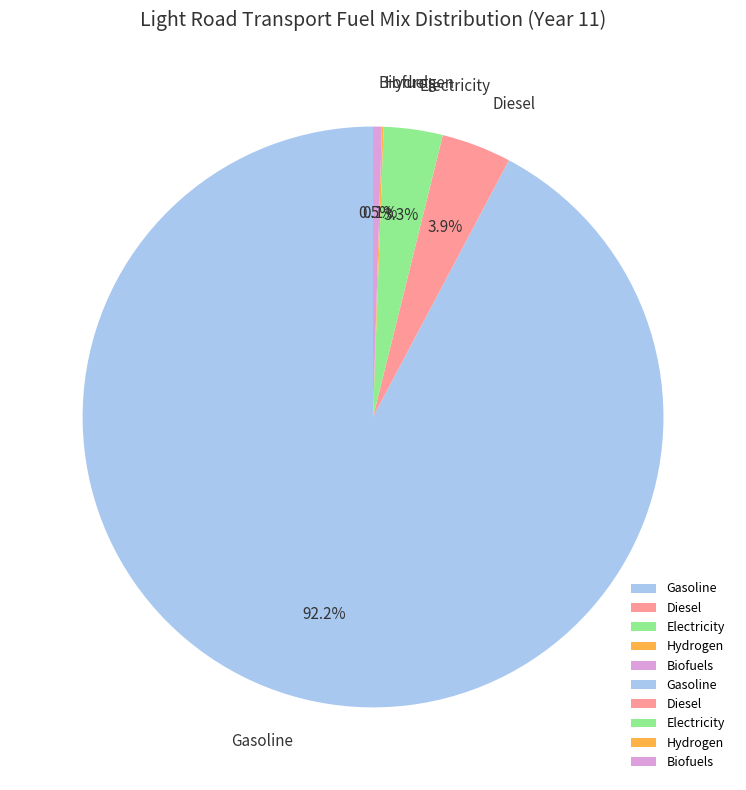

What portion of the pie excludes Gasoline?

7.8%